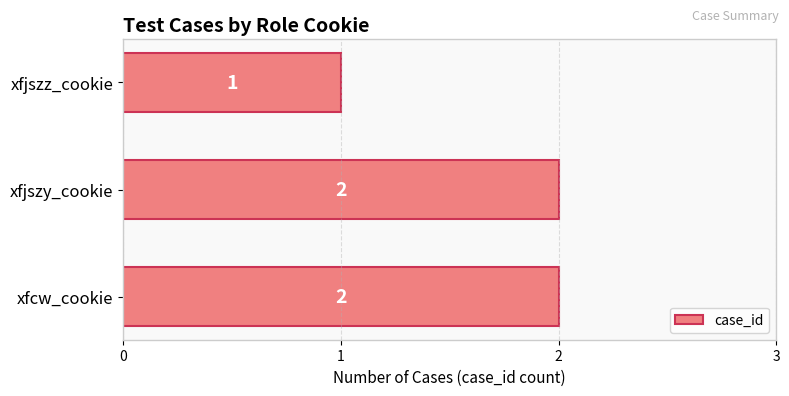

Between xfjszz_cookie and xfcw_cookie, which is larger?

xfcw_cookie